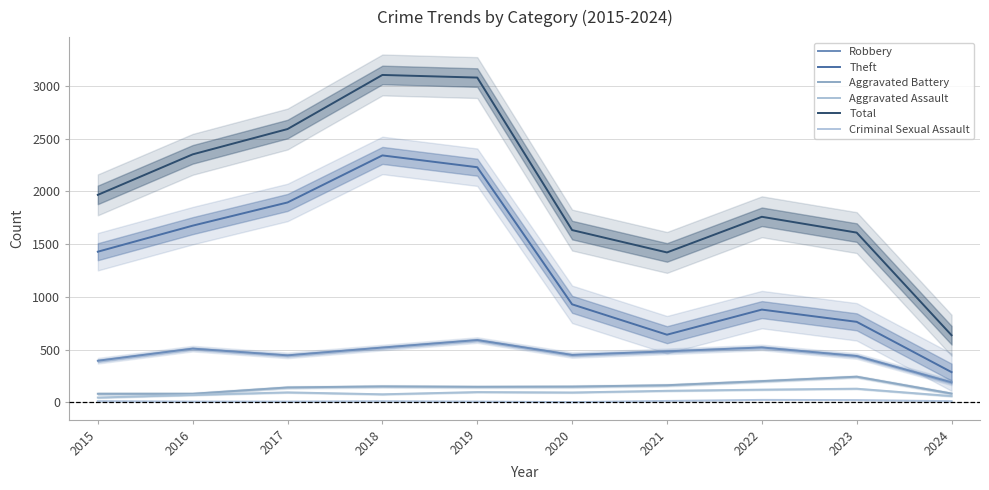

Is it true that Aggravated Battery equals 82 at 2016?

True